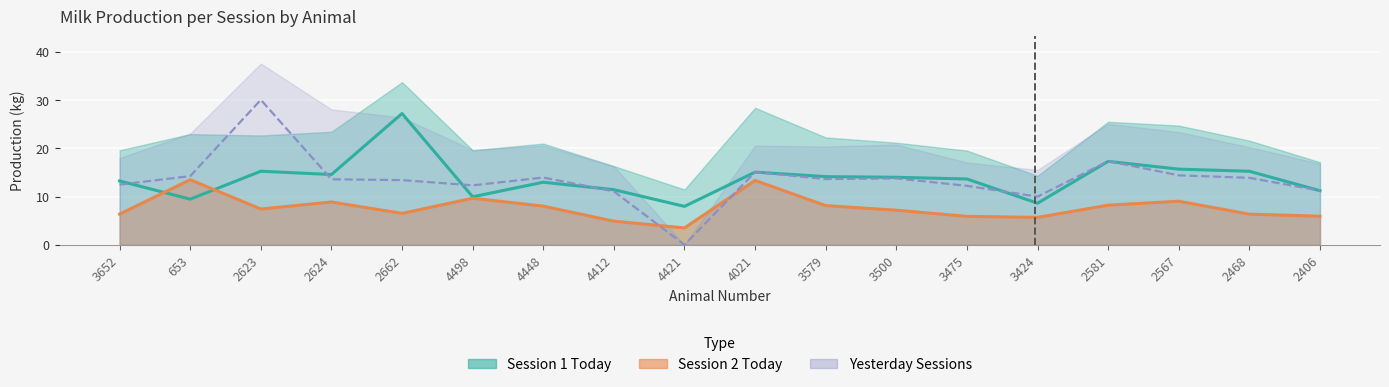

How many values in the Session 1 Today series exceed 13?

11